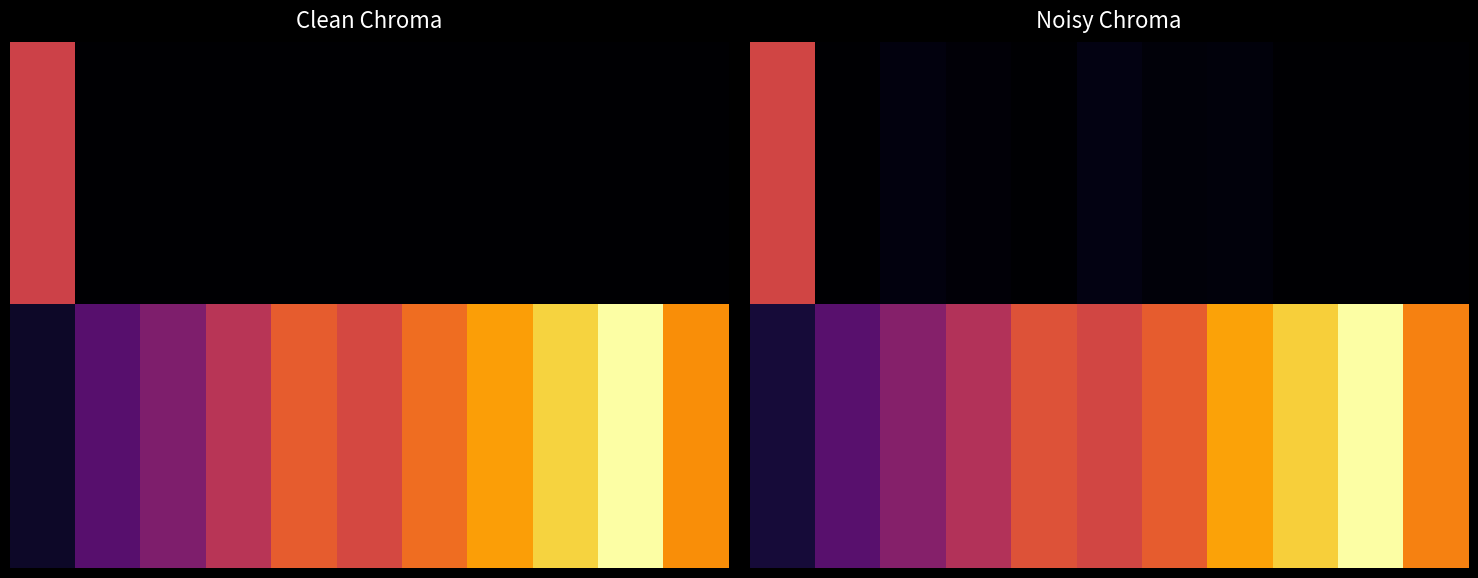

Between 10 and 7, which is larger?

7